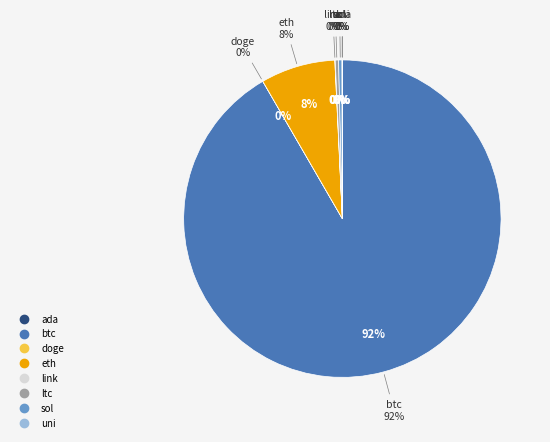

Is the sum of ada and sol greater than half?

No